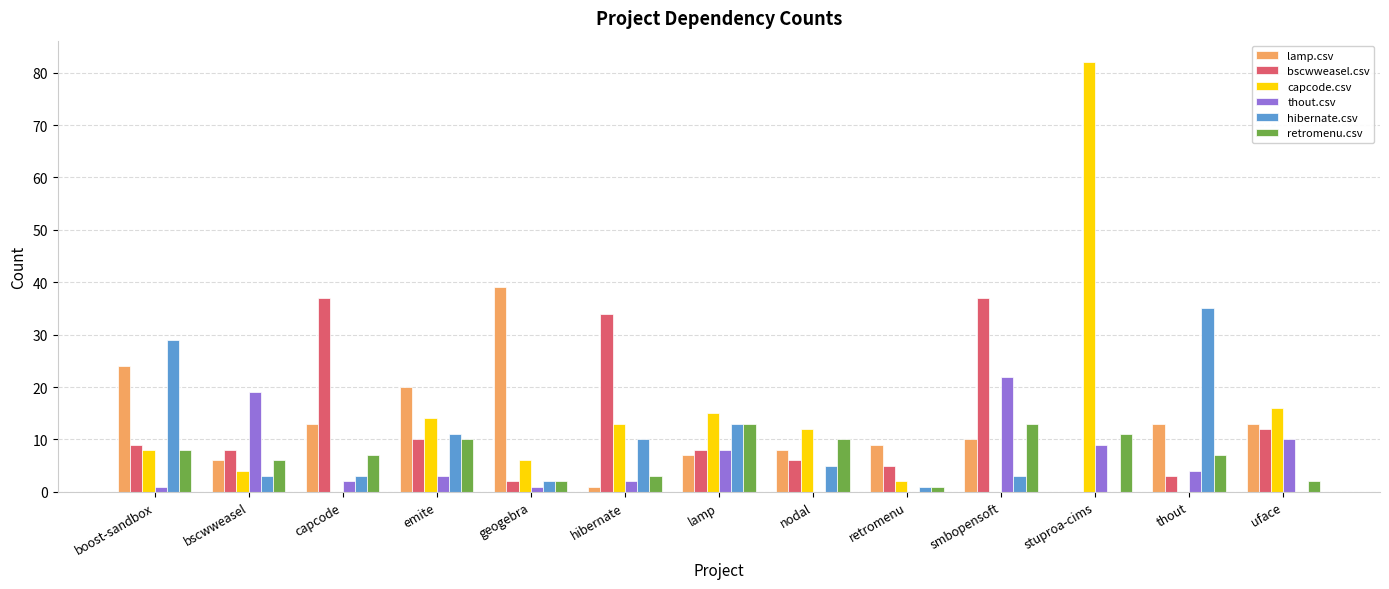

Reading left to right, list all the values displayed in this chart.

lamp.csv: boost-sandbox=24	bscwweasel=6	capcode=13	emite=20	geogebra=39	hibernate=1	lamp=7	nodal=8	retromenu=9	smbopensoft=10	stuproa-cims=0	thout=13	uface=13
bscwweasel.csv: boost-sandbox=9	bscwweasel=8	capcode=37	emite=10	geogebra=2	hibernate=34	lamp=8	nodal=6	retromenu=5	smbopensoft=37	stuproa-cims=0	thout=3	uface=12
capcode.csv: boost-sandbox=8	bscwweasel=4	capcode=0	emite=14	geogebra=6	hibernate=13	lamp=15	nodal=12	retromenu=2	smbopensoft=0	stuproa-cims=82	thout=0	uface=16
thout.csv: boost-sandbox=1	bscwweasel=19	capcode=2	emite=3	geogebra=1	hibernate=2	lamp=8	nodal=0	retromenu=0	smbopensoft=22	stuproa-cims=9	thout=4	uface=10
hibernate.csv: boost-sandbox=29	bscwweasel=3	capcode=3	emite=11	geogebra=2	hibernate=10	lamp=13	nodal=5	retromenu=1	smbopensoft=3	stuproa-cims=0	thout=35	uface=0
retromenu.csv: boost-sandbox=8	bscwweasel=6	capcode=7	emite=10	geogebra=2	hibernate=3	lamp=13	nodal=10	retromenu=1	smbopensoft=13	stuproa-cims=11	thout=7	uface=2